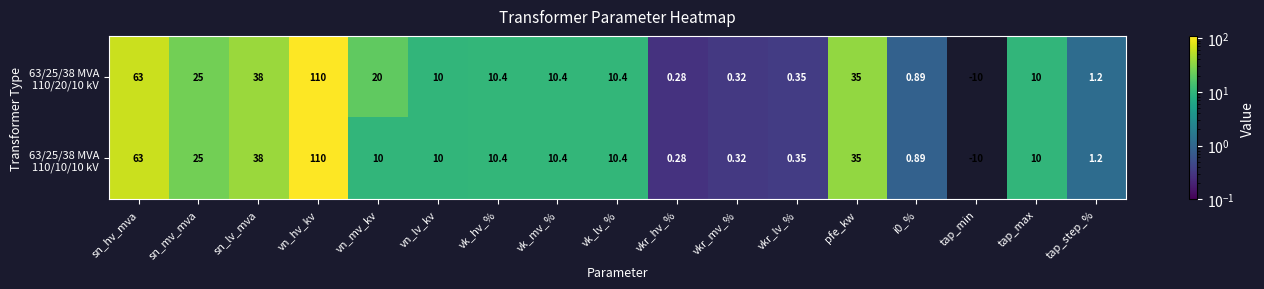

Which category has the highest value across all series?

vn_hv_kv